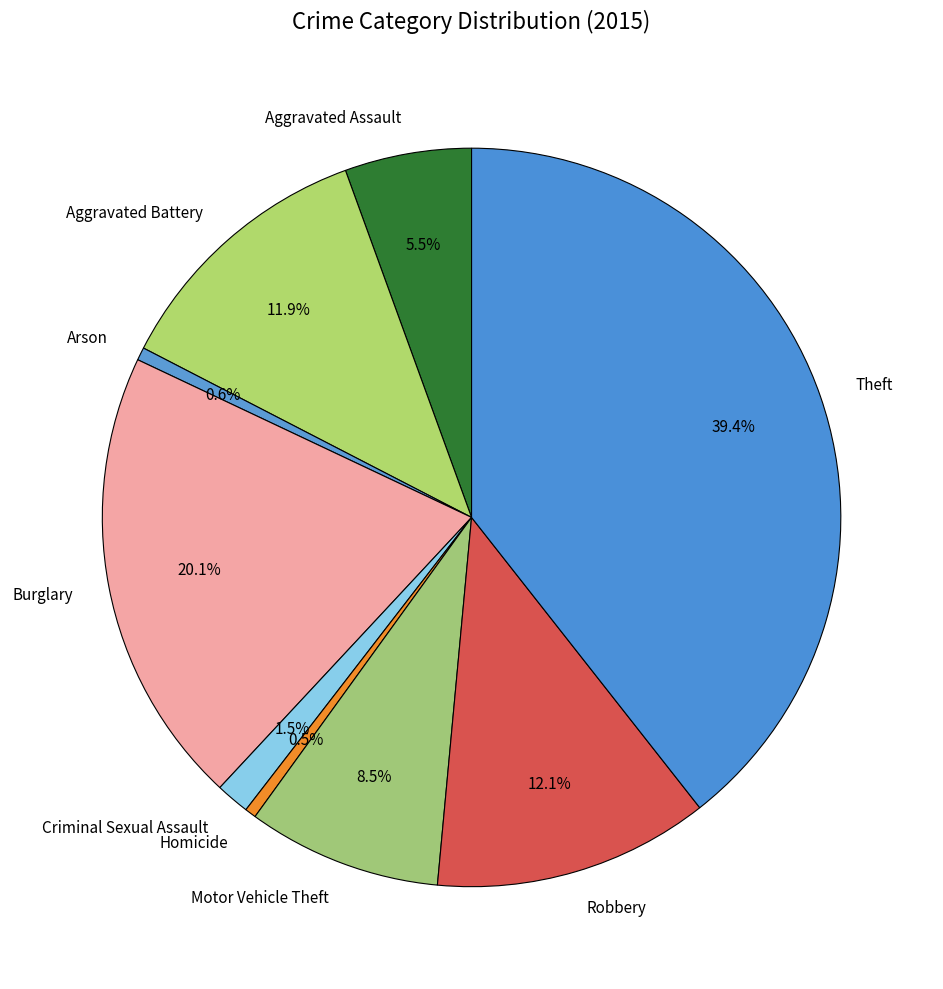

To the nearest percent, what is the difference between the largest and smallest slice percentages?

39%